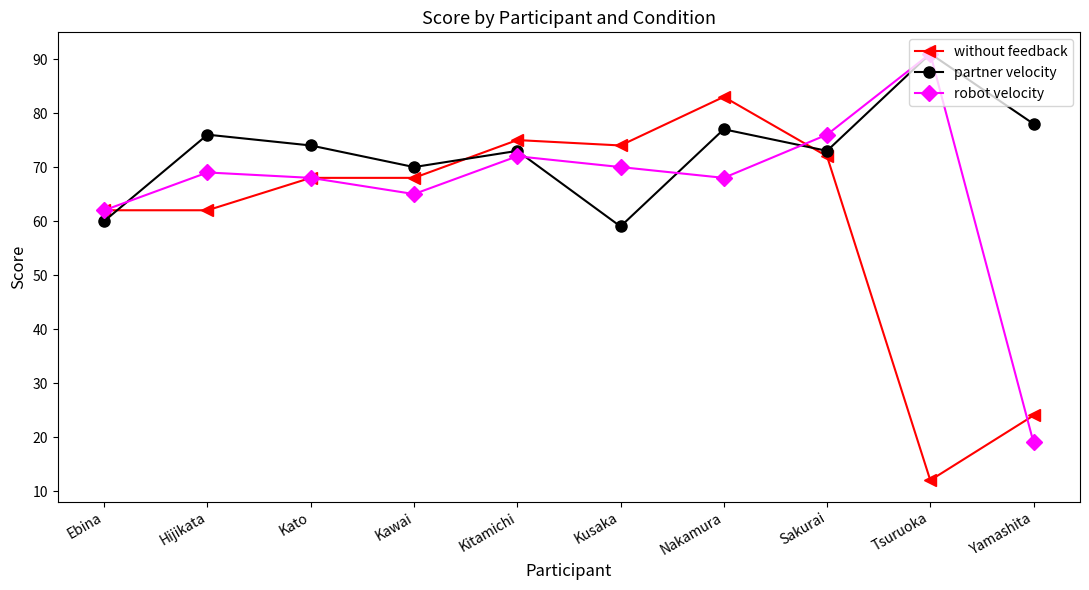

What position from the right is Kusaka?

5